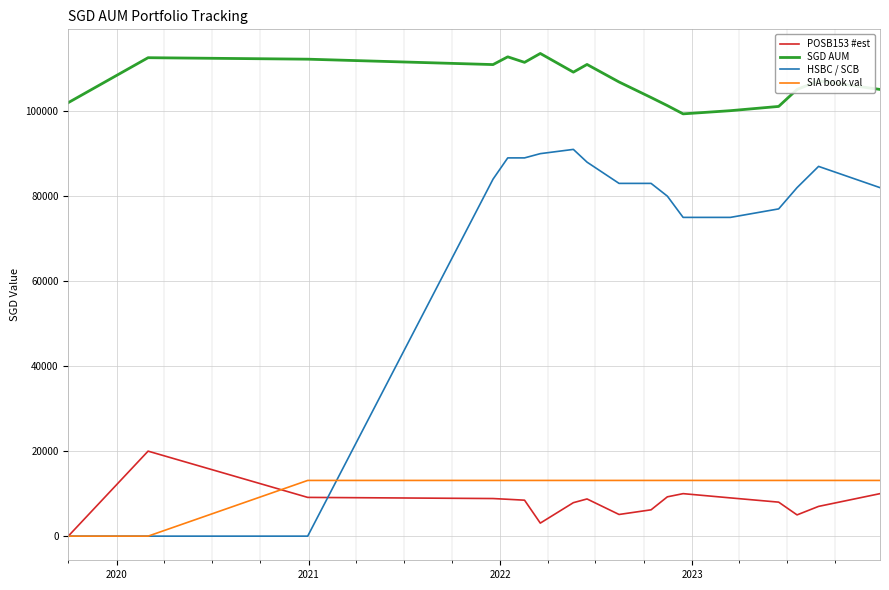

Which series has the widest spread of values?

HSBC / SCB